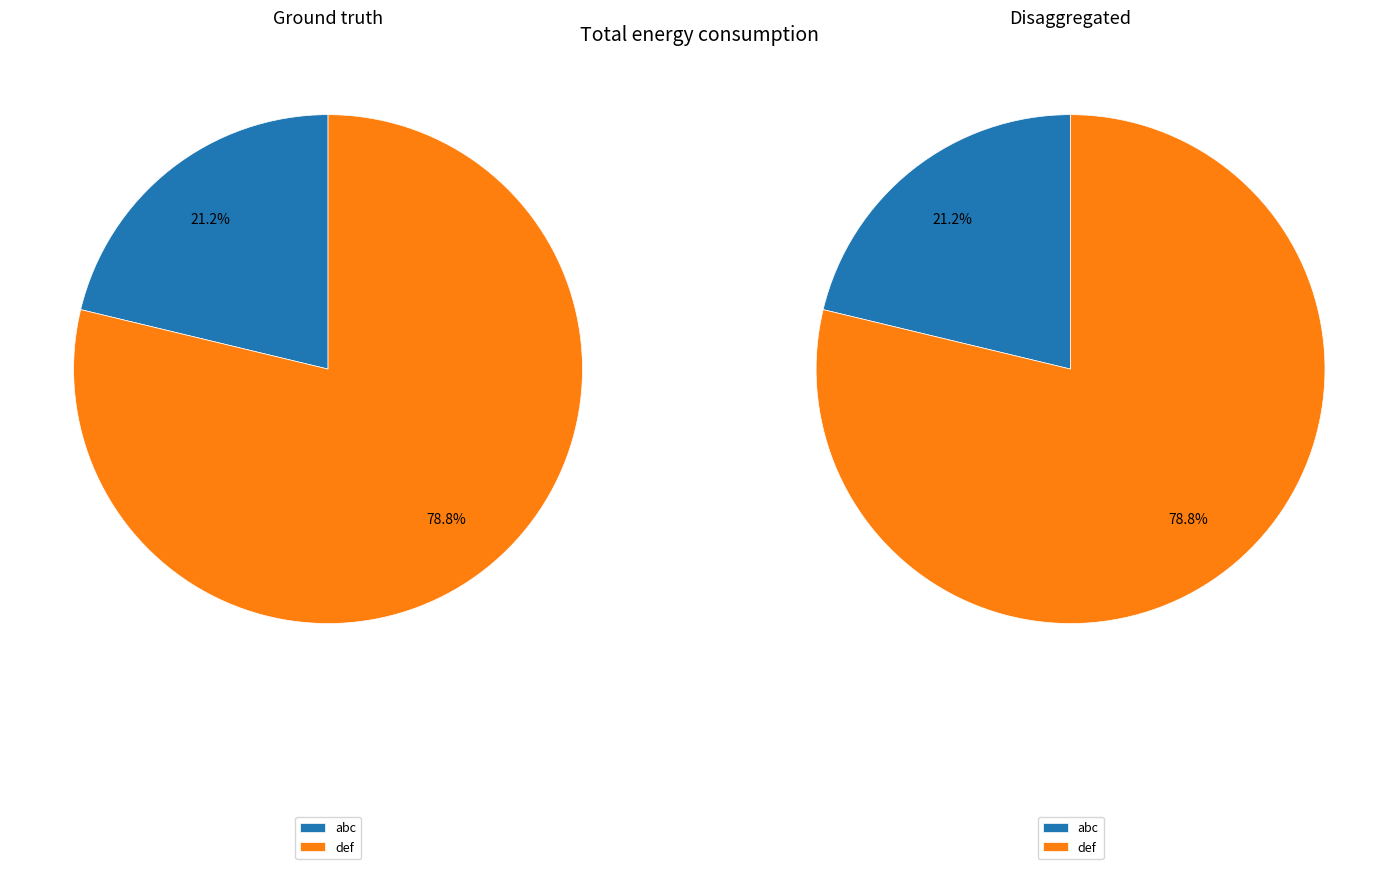

Is the sum of abc and def greater than half?

Yes